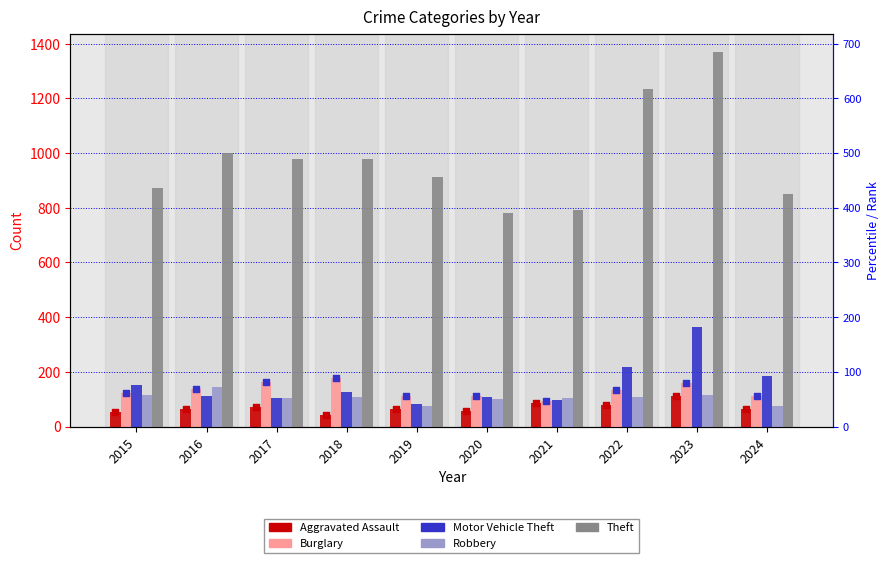

At how many categories does at least one series exceed 822?

8